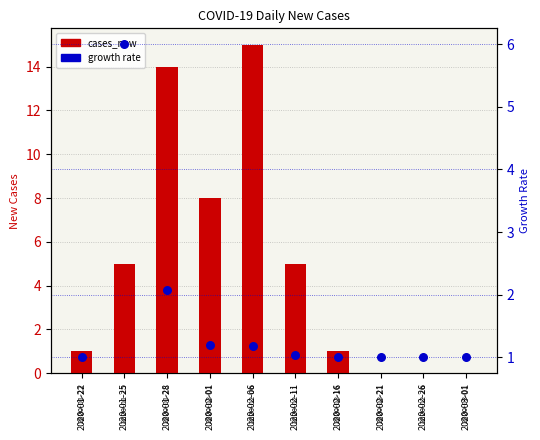

What is the total value across all series at 2020-02-06?

16.2